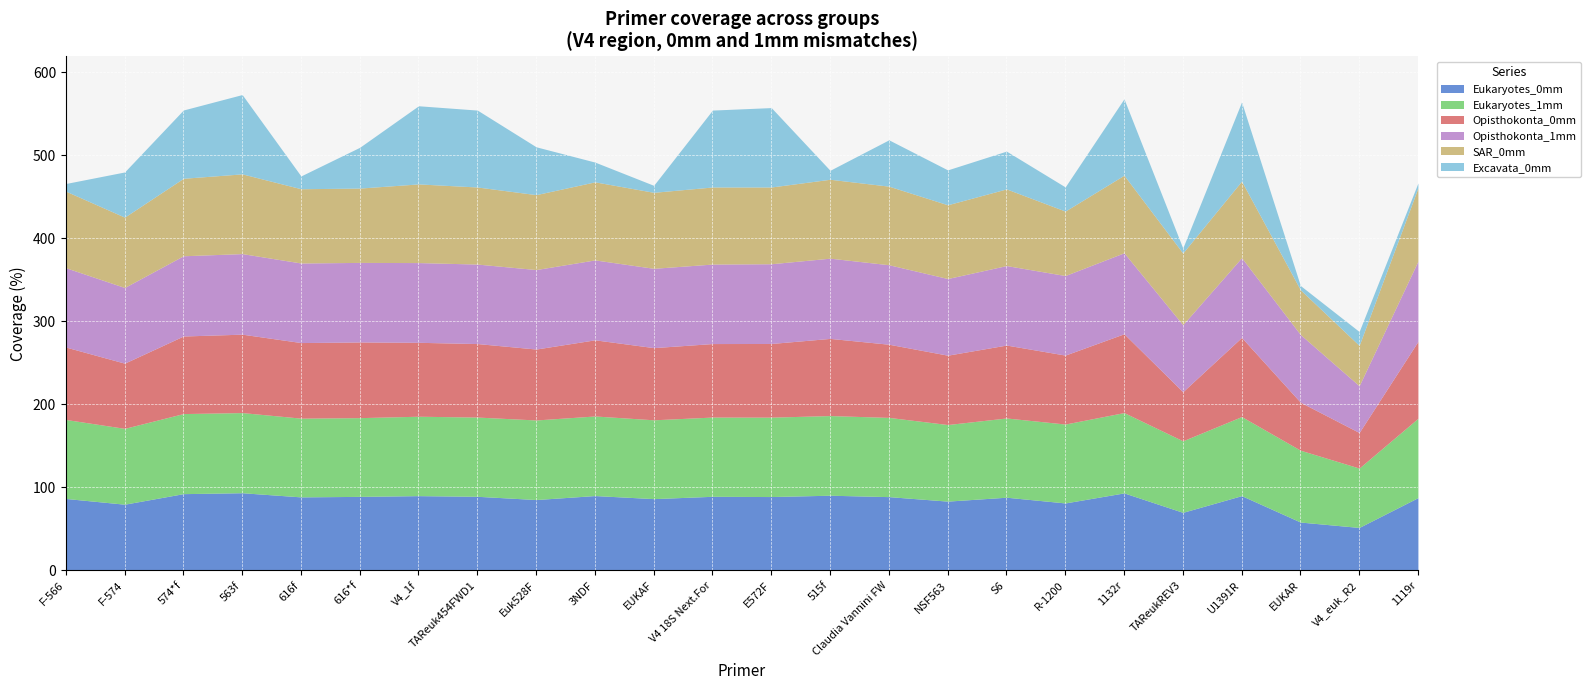

Where is the first local maximum for Eukaryotes_0mm?

563f